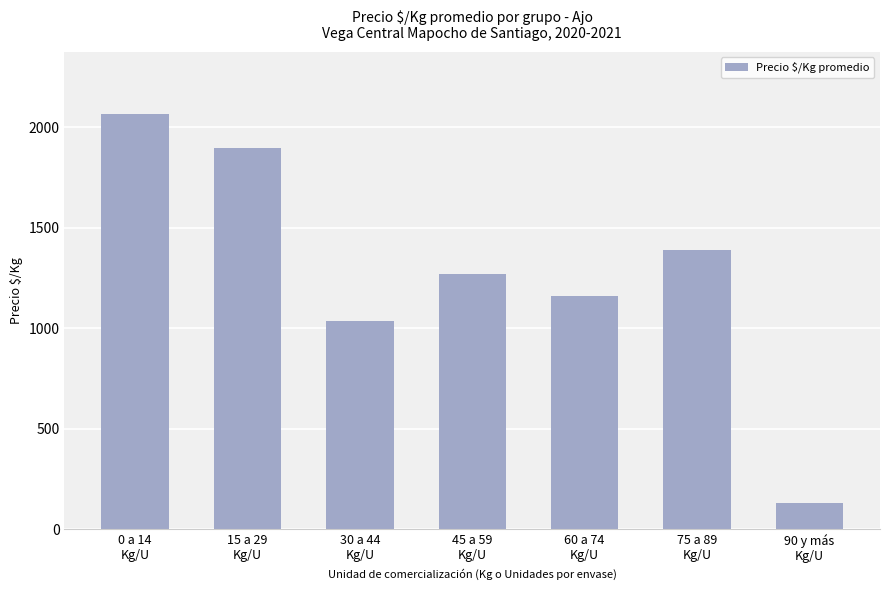

The value at 60 a 74
Kg/U is 1162. True or false?

True